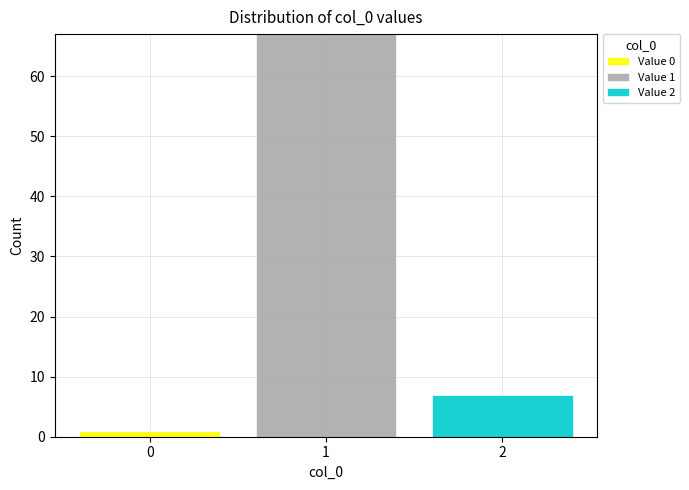

Which range on the x-axis has the tallest stacked bar (by total height)?

0.5 to 1.5